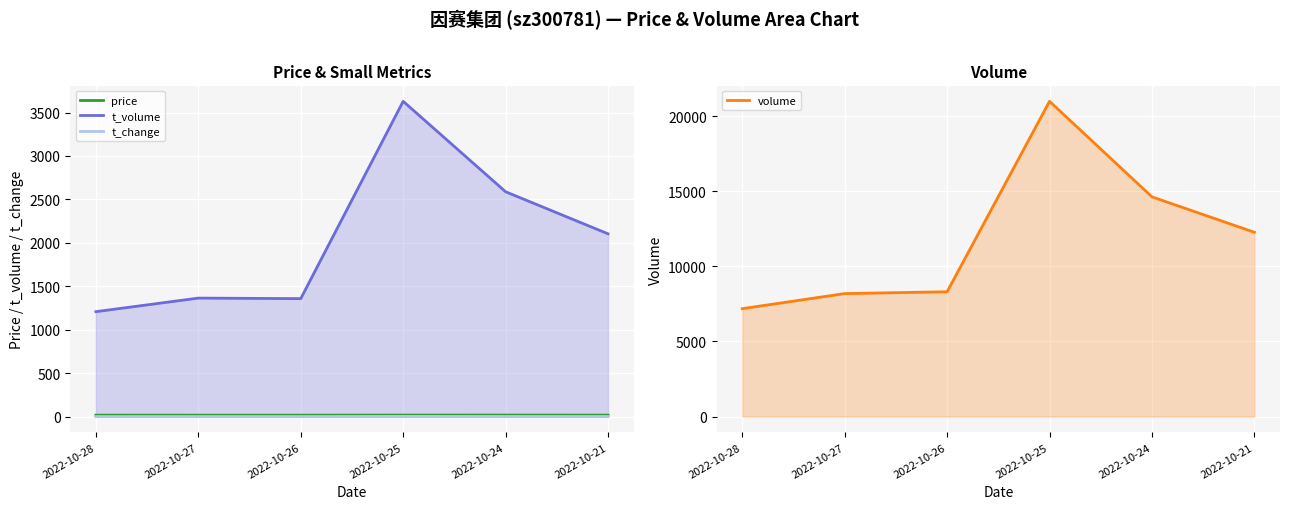

What is the maximum value for volume?

20983.0